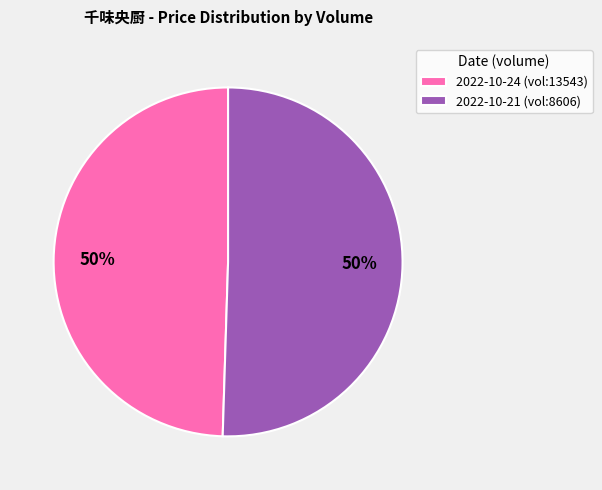

To the nearest percent, what is the average slice percentage?

50%